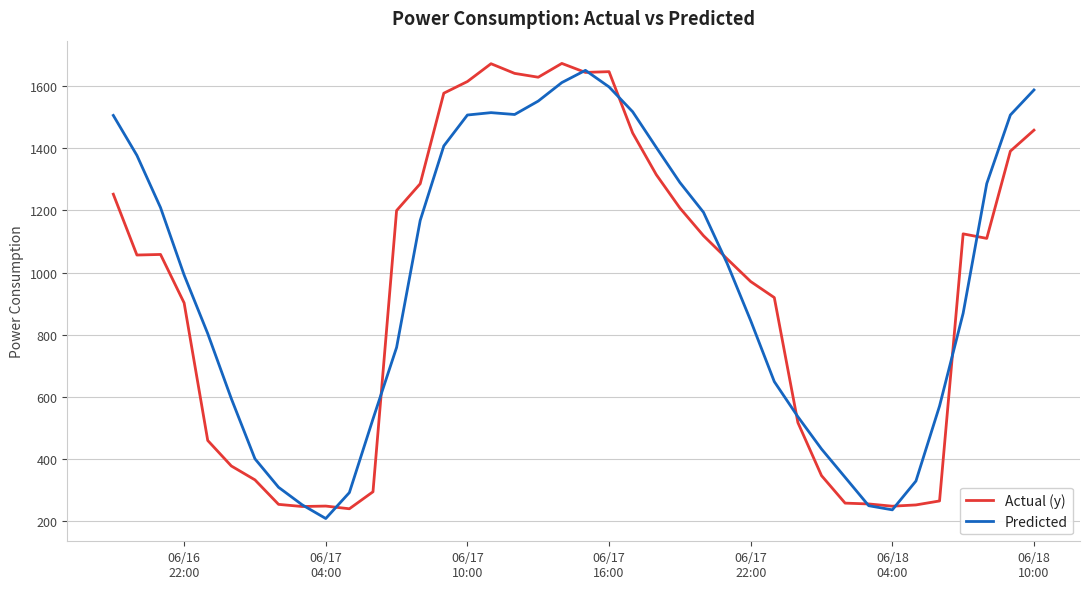

List the series in order of their overall mean, highest first.

Predicted, Actual (y)